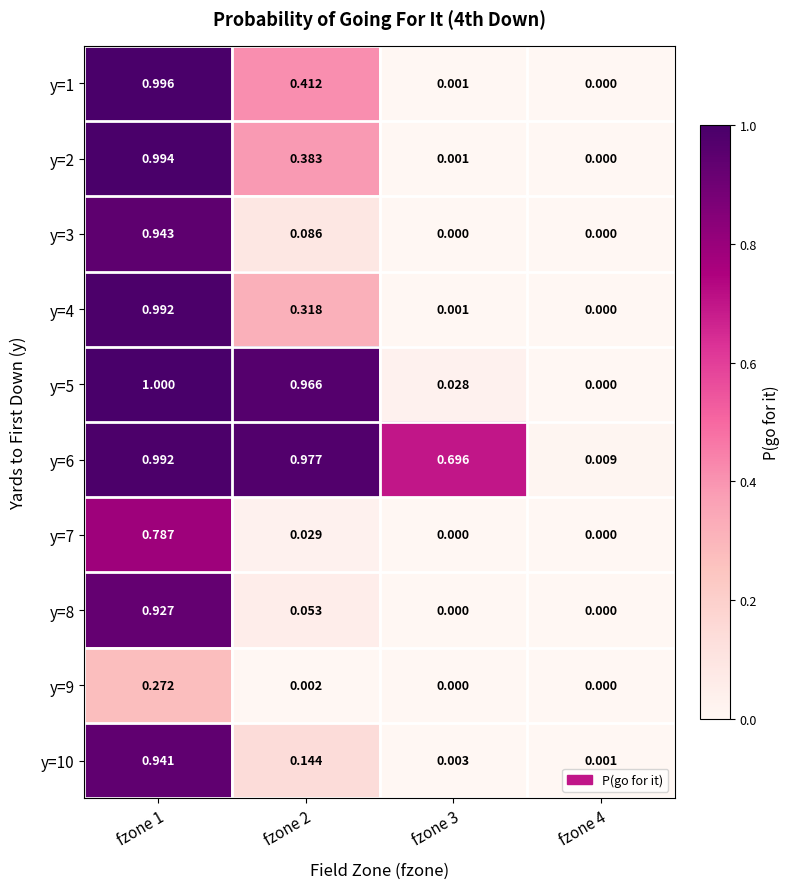

Is the value of y=3 at fzone 1 greater than the value of y=4 at fzone 2?

Yes